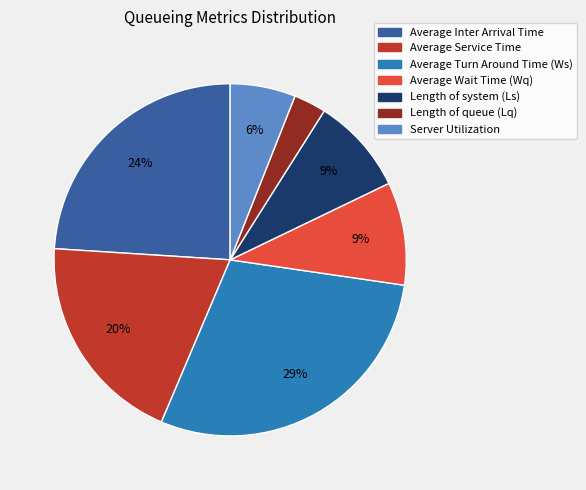

True or false: Average Turn Around Time (Ws) accounts for 17% of the total.

False